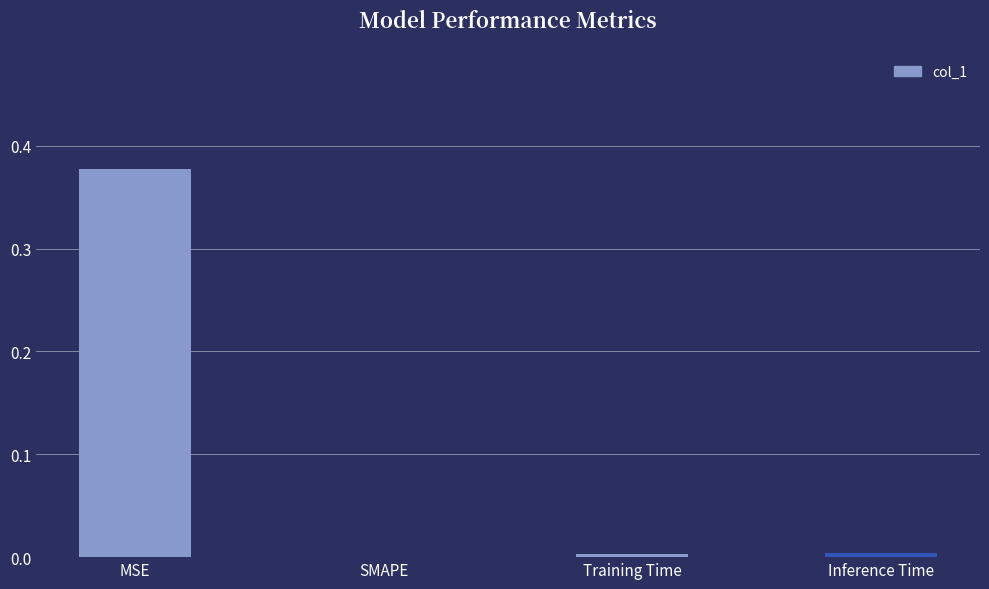

What is the change in value from MSE to SMAPE?

-0.4